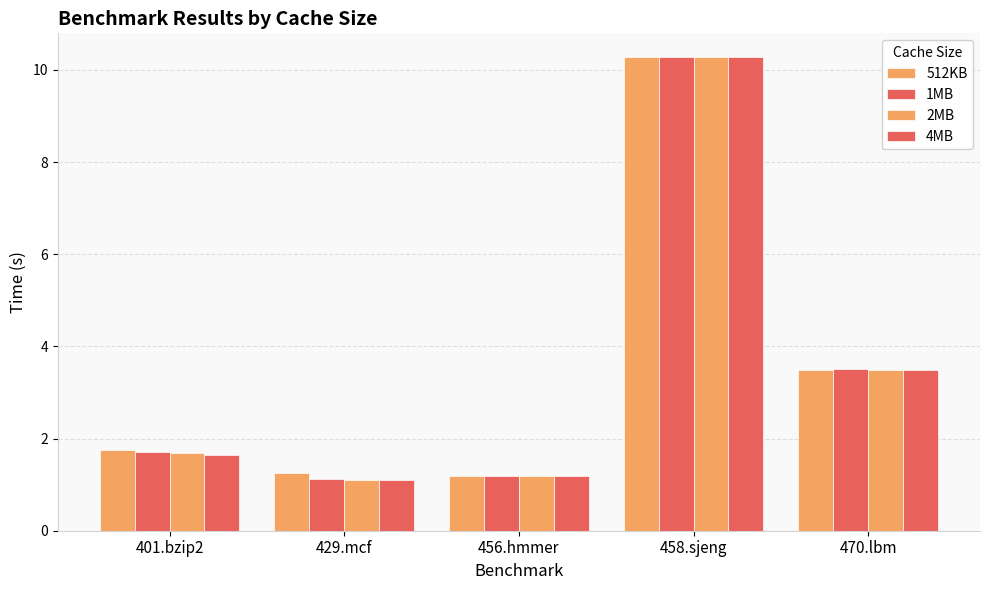

List the series in order of their peak value, lowest first.

4MB, 2MB, 1MB, 512KB